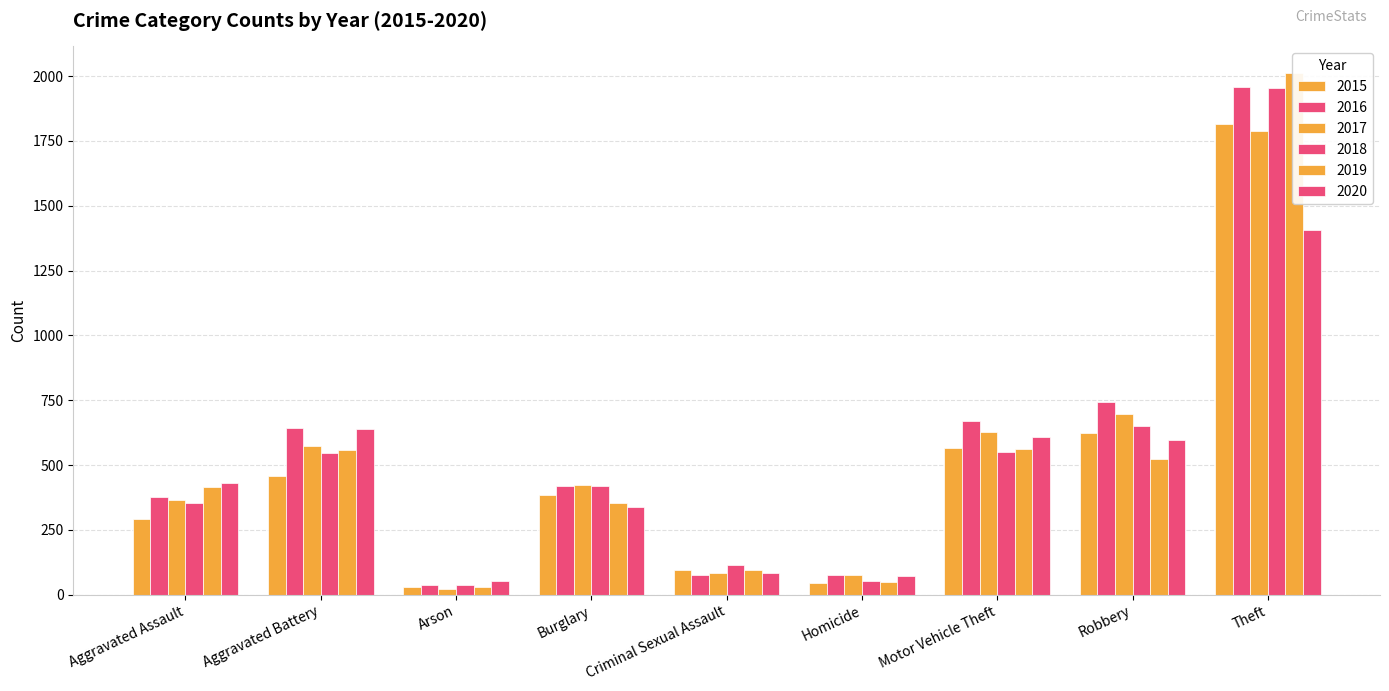

What is the sum of all 2015 values?

4322